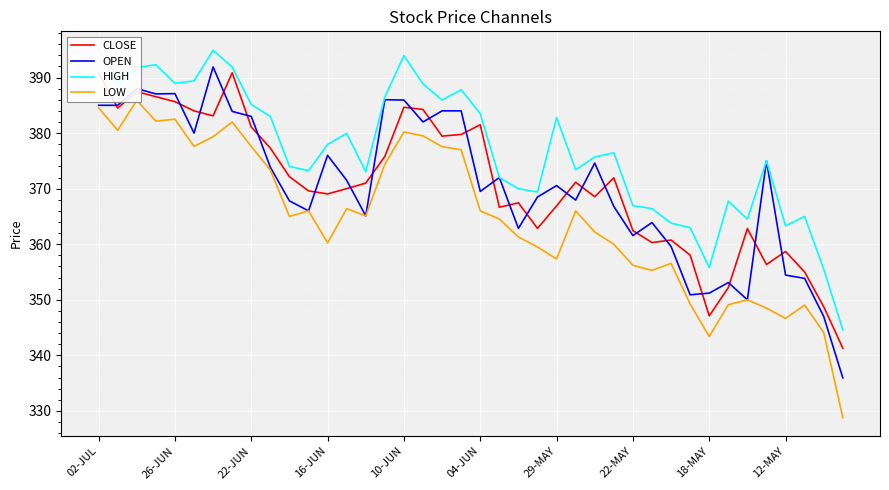

True or false: CLOSE has a value of 510.1 at 26-JUN.

False